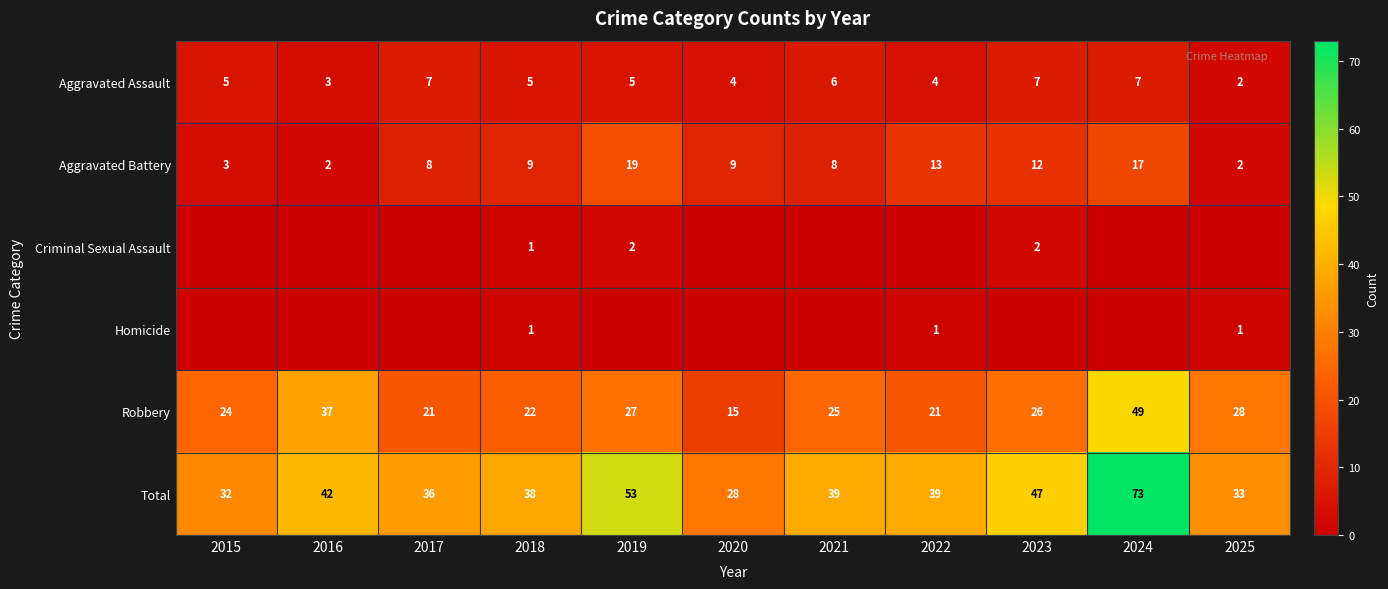

What is the average value of the Aggravated Assault series?

5